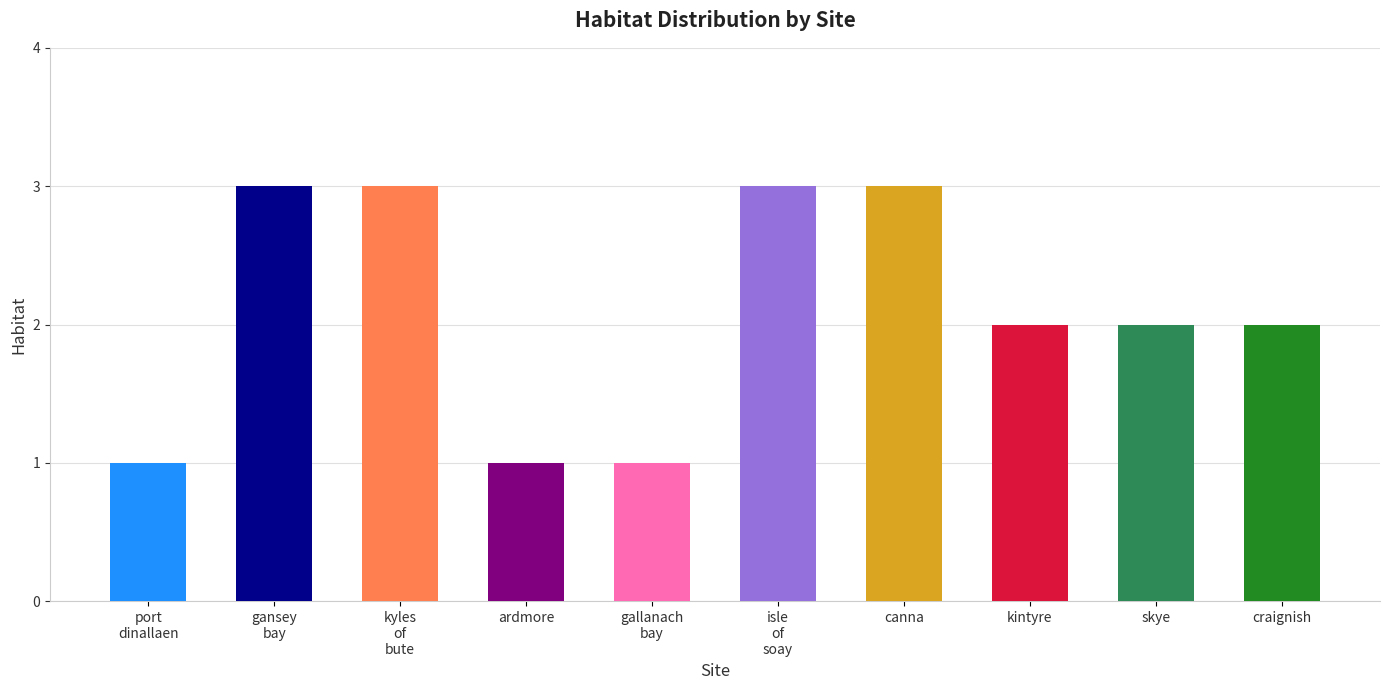

List the labels in order of value, smallest first.

port_dinallaen, ardmore, gallanach_bay, kintyre, skye, craignish, gansey_bay, kyles_of_bute, isle_of_soay, canna